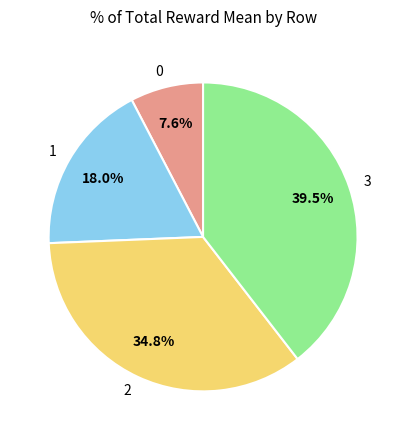

To the nearest percent, what is the combined percentage of 1 and 3?

58%